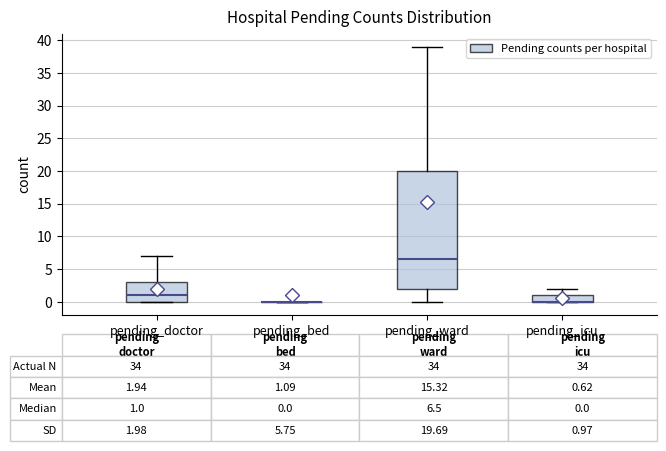

Which box is the tallest, from its lower edge to its upper edge?

pending_ward